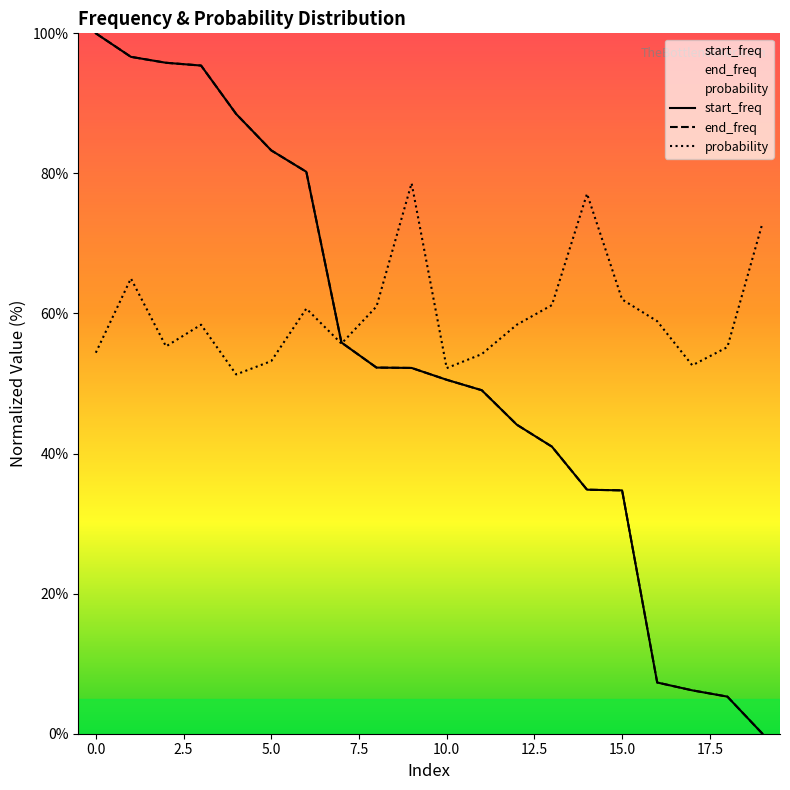

The end_freq series shows 88.5 at 4. True or false?

True